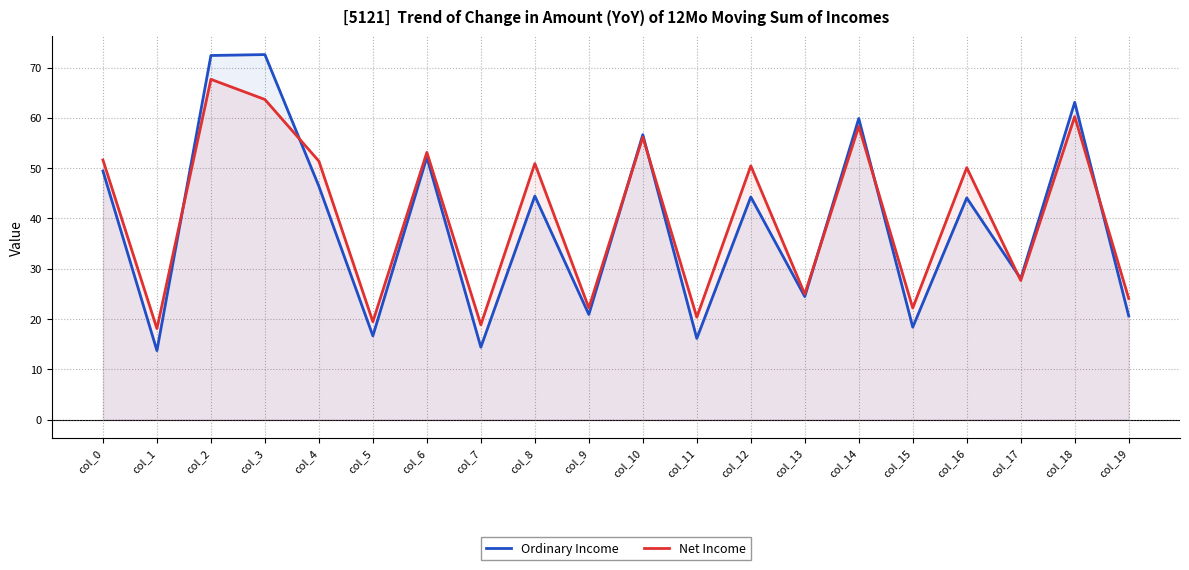

Which series has the widest spread of values?

Ordinary Income